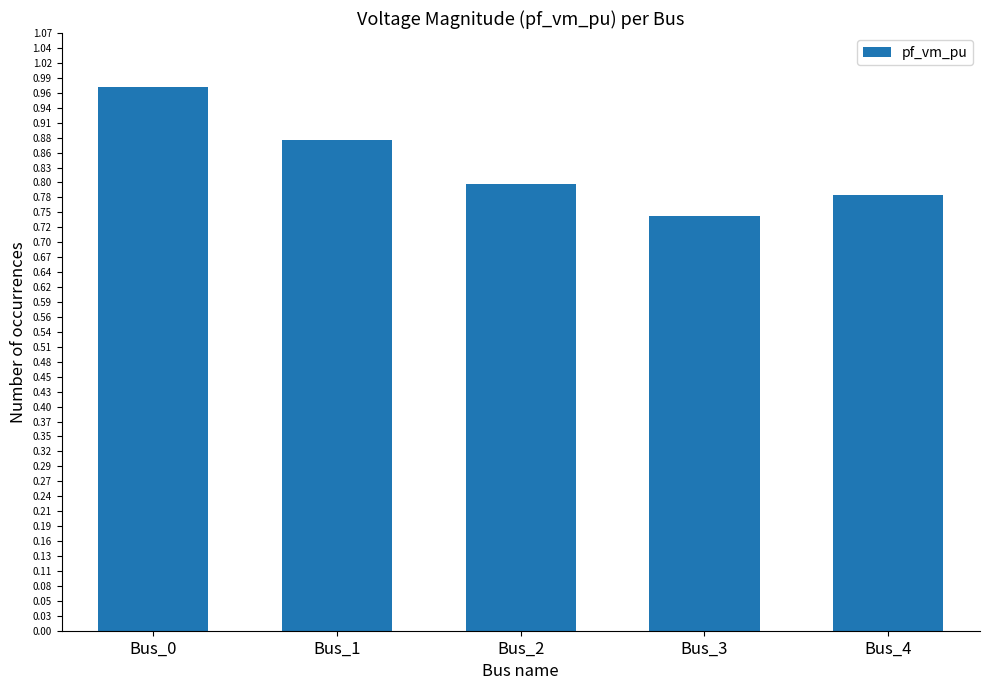

Are the bars grouped side by side (vs. stacked)?

No